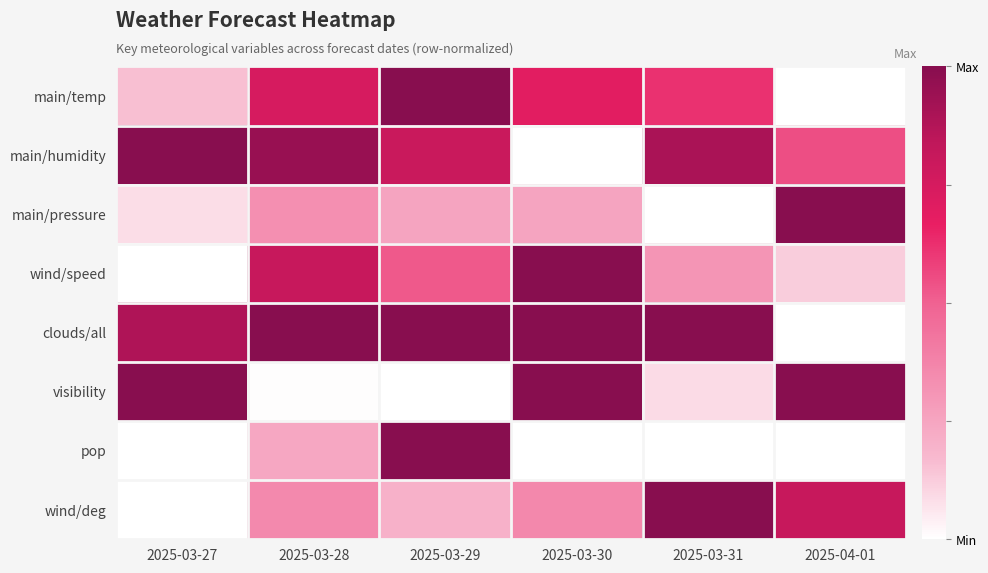

Rank the series at 2025-03-27 from highest to lowest value.

main/humidity, visibility, clouds/all, main/temp, main/pressure, wind/speed, pop, wind/deg